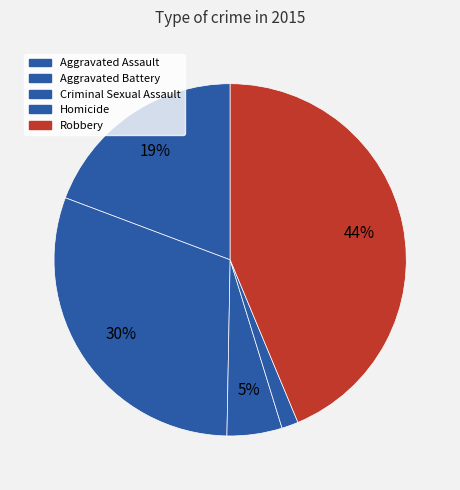

Does Homicide account for over 50% of the chart?

No